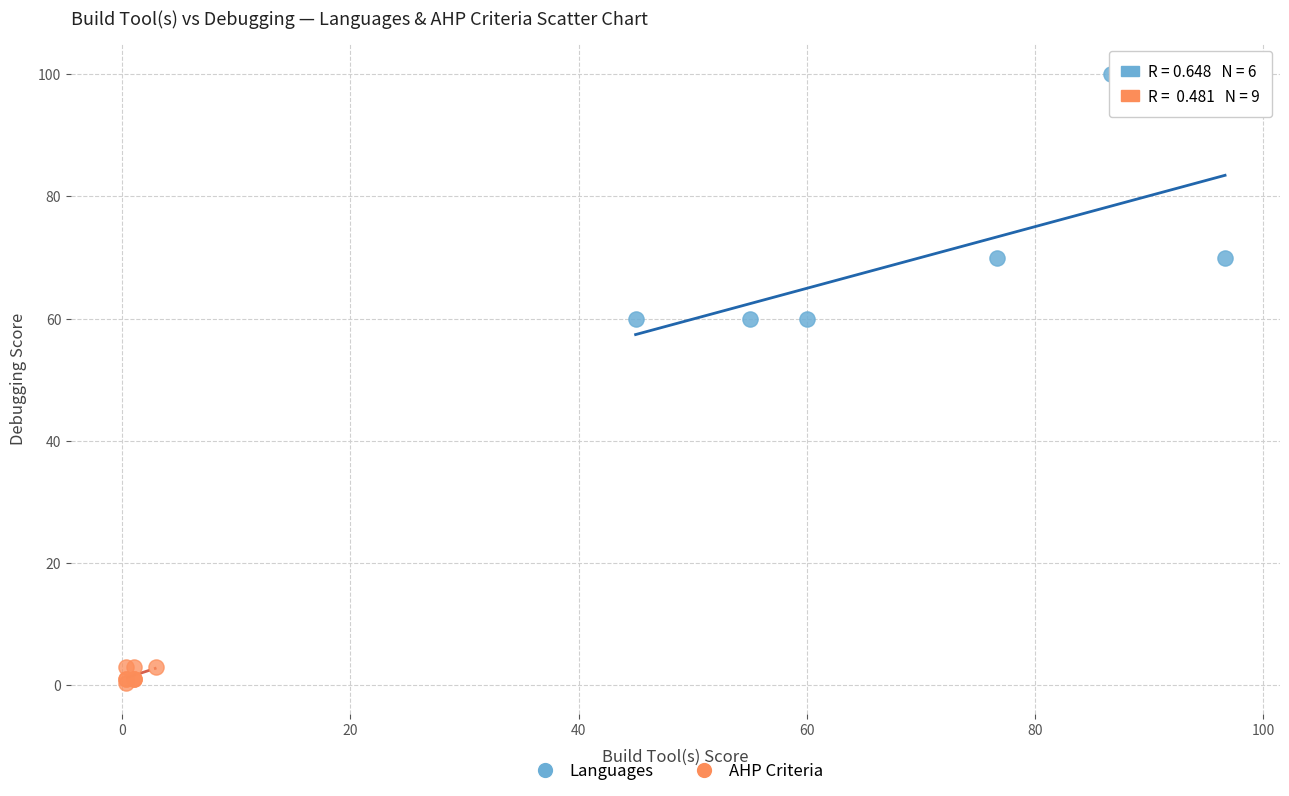

What are all the series names shown in the legend?

Languages, AHP Criteria